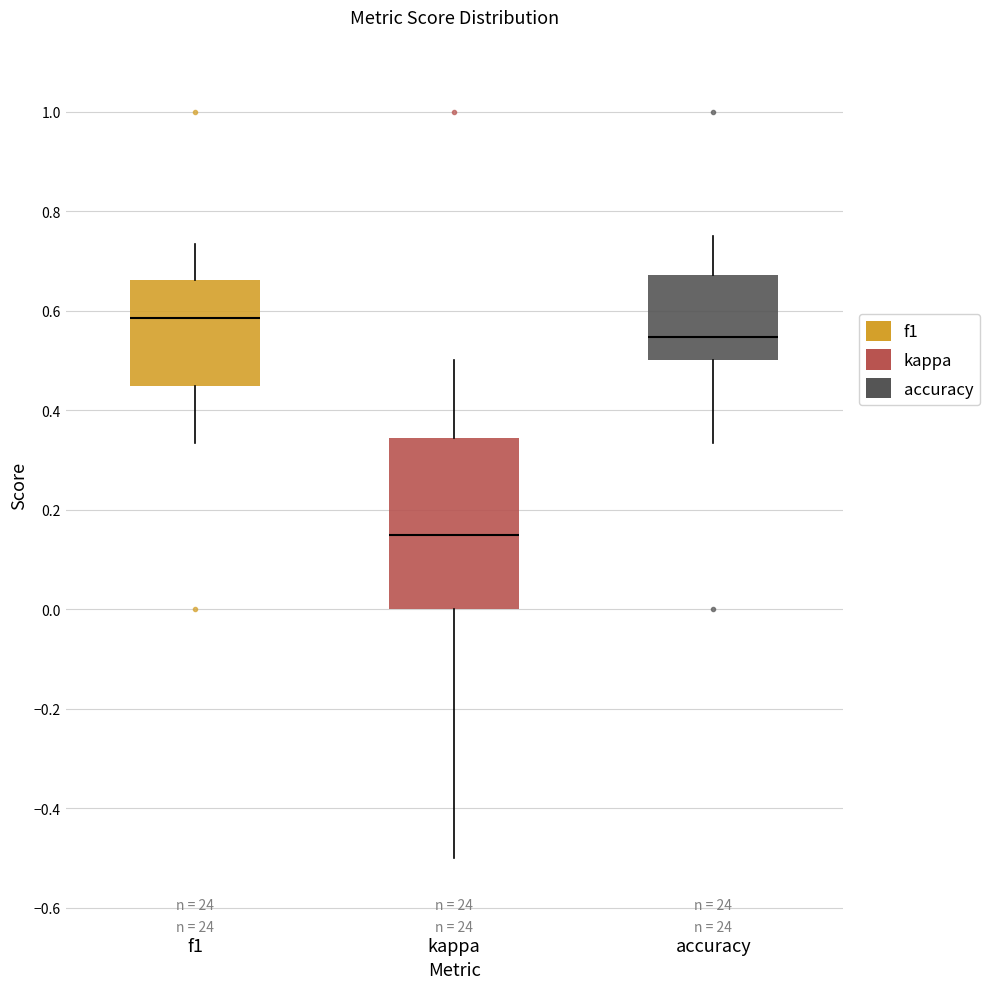

Reading left to right, read every box against the y-axis: the position of its median line, the range the box covers, and the ends of its whiskers. The values are not printed on the chart, so give them approximately, as read against the axis.

f1: median 0.58, box 0.44 to 0.66, whiskers 0.34 to 0.74
kappa: median 0.14, box 0.00 to 0.34, whiskers -0.50 to 0.50
accuracy: median 0.54, box 0.50 to 0.68, whiskers 0.34 to 0.76